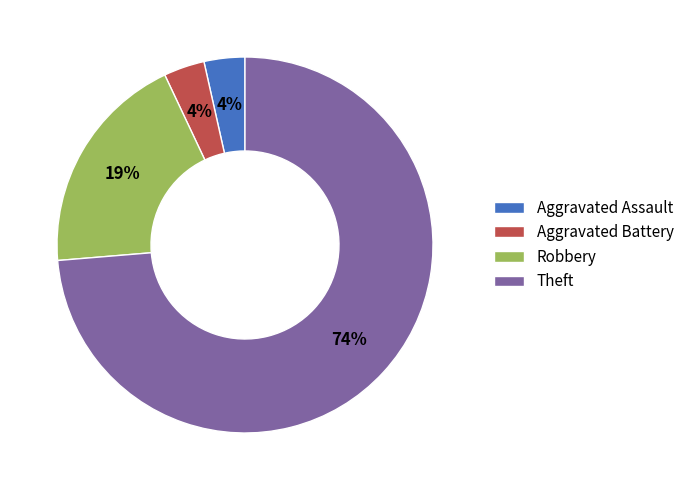

Which has a higher value, Aggravated Battery or Robbery?

Robbery